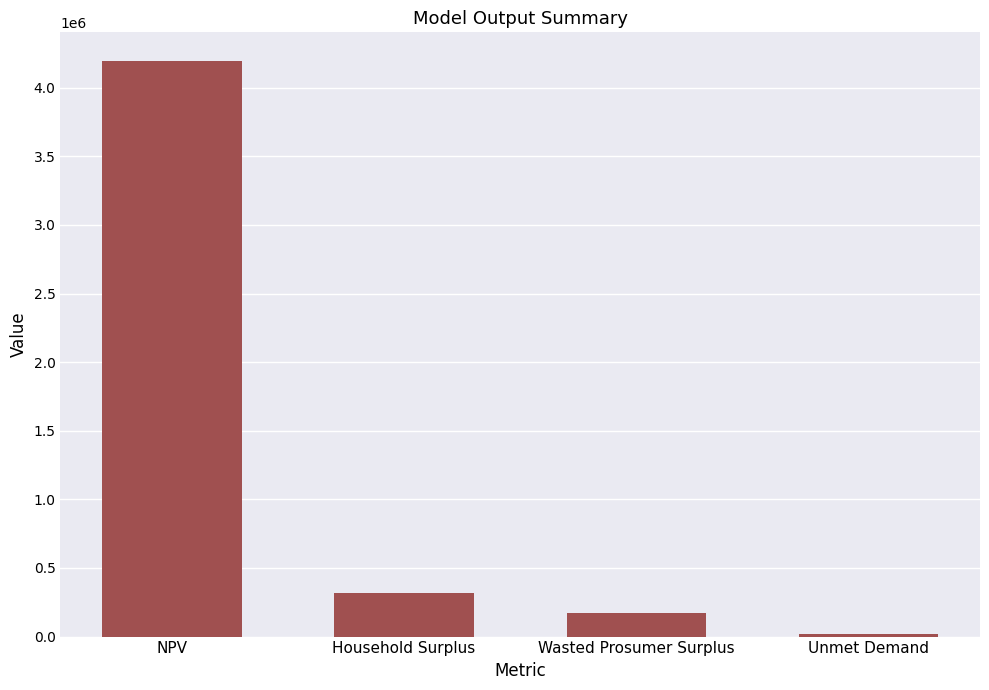

What is the change in value from NPV to Household Surplus?

-3875621.7